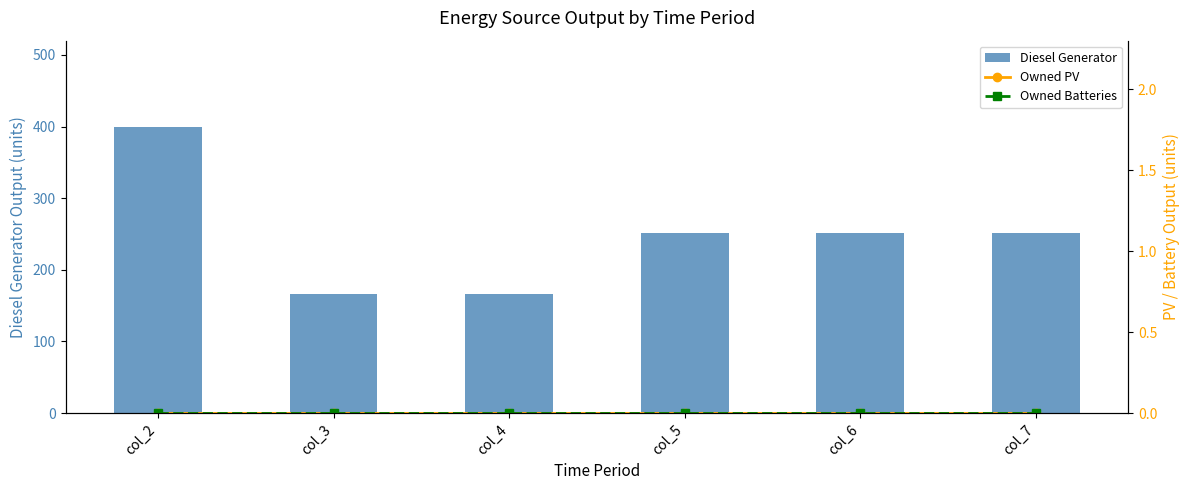

What is the total value across all series at col_7?

251